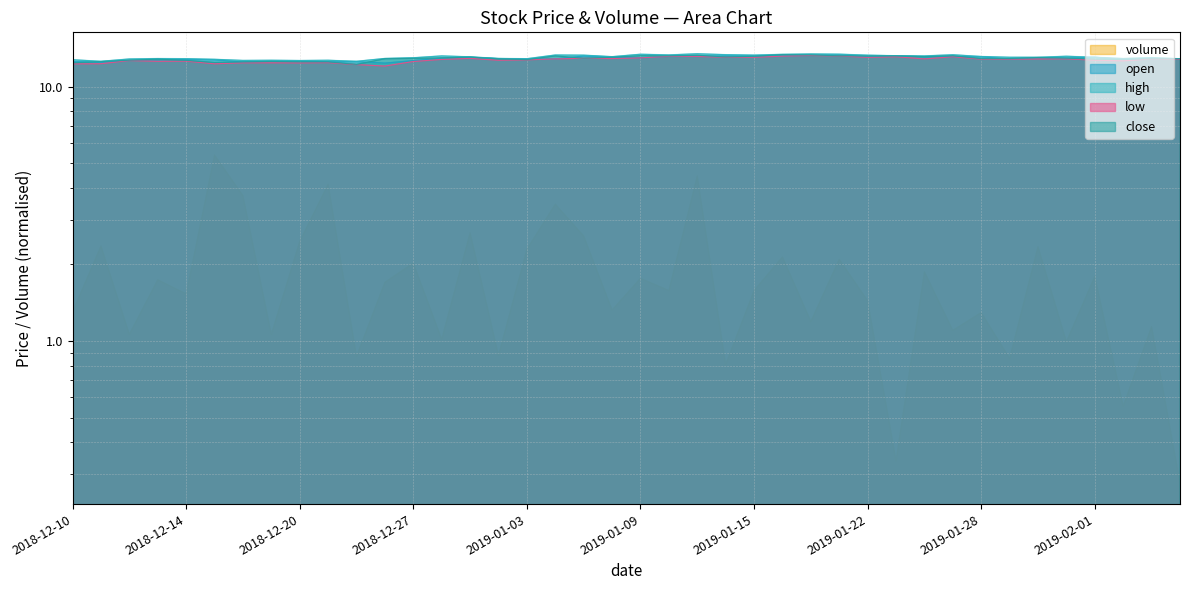

How many categories are shown in the chart?

40